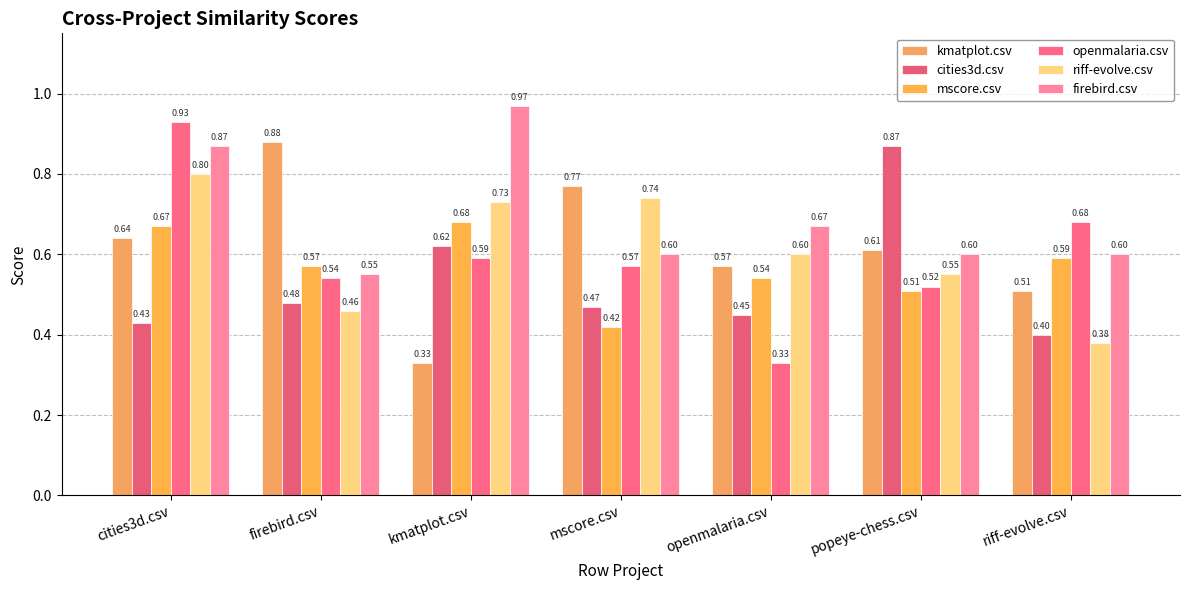

Count the number of data series in this chart.

6